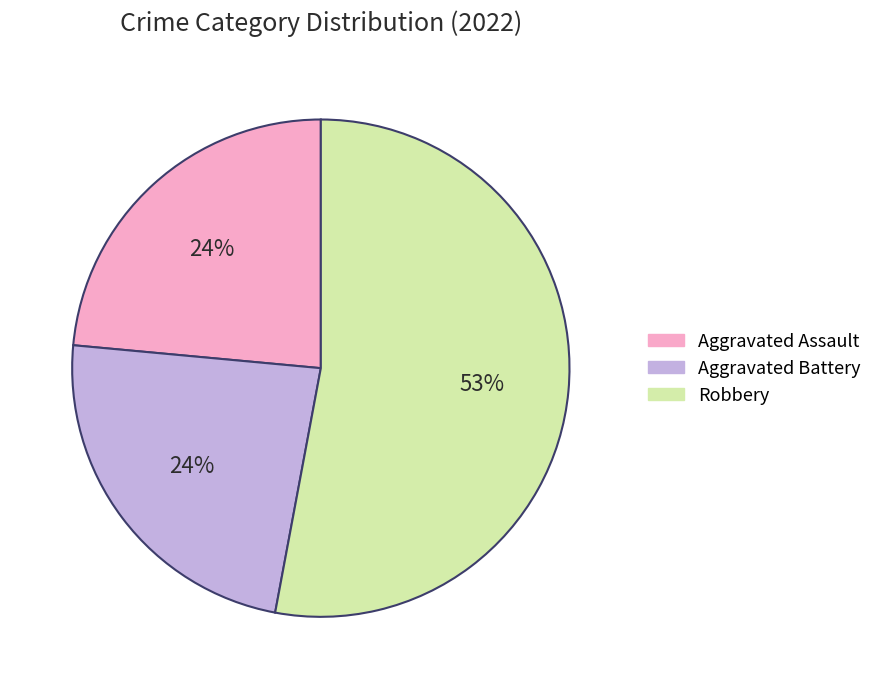

Does any single category account for the majority?

Yes